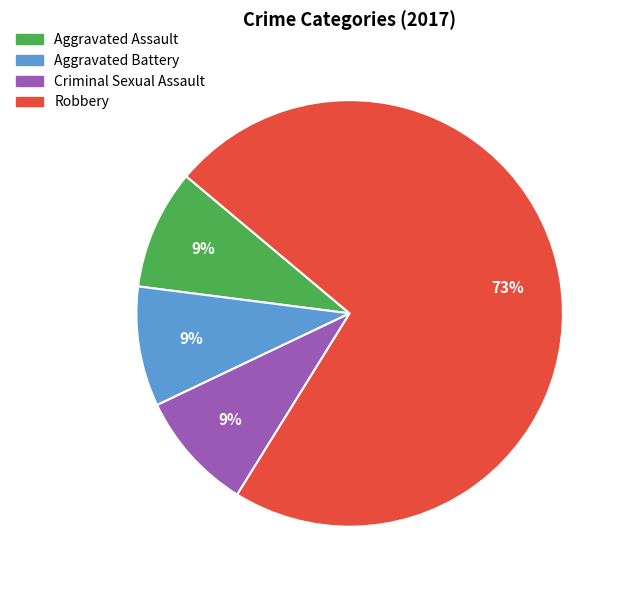

What percentage is the Robbery slice, to the nearest percent?

73%